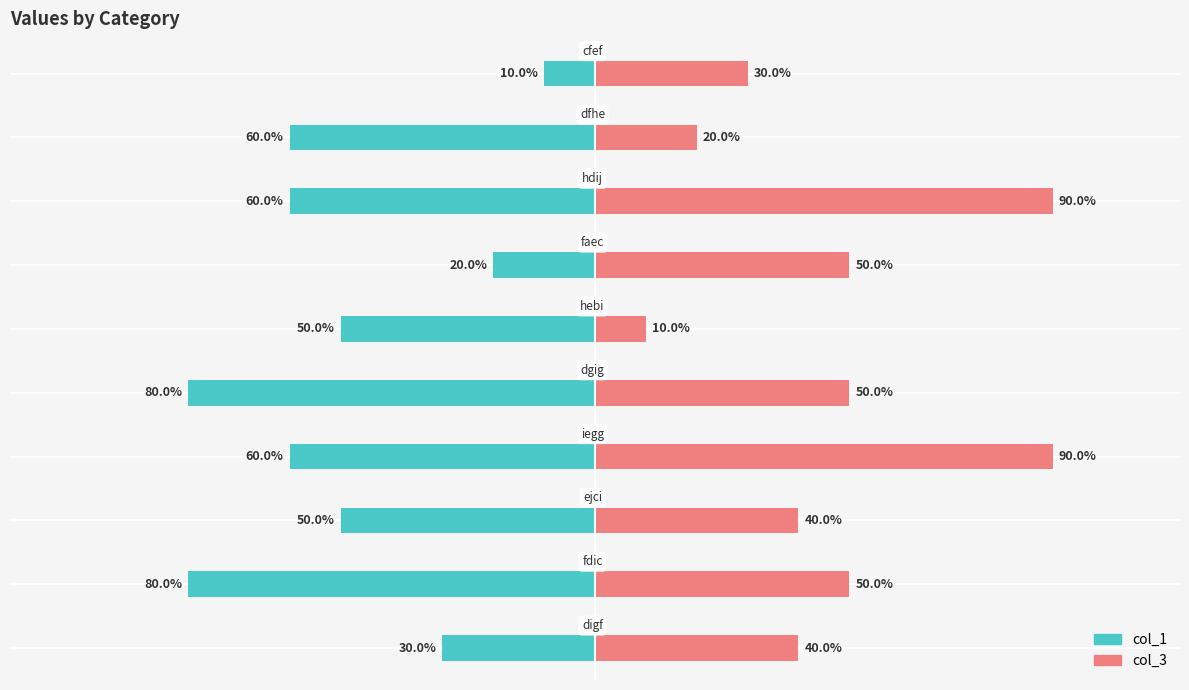

The col_3 series shows 40 at 0. True or false?

True